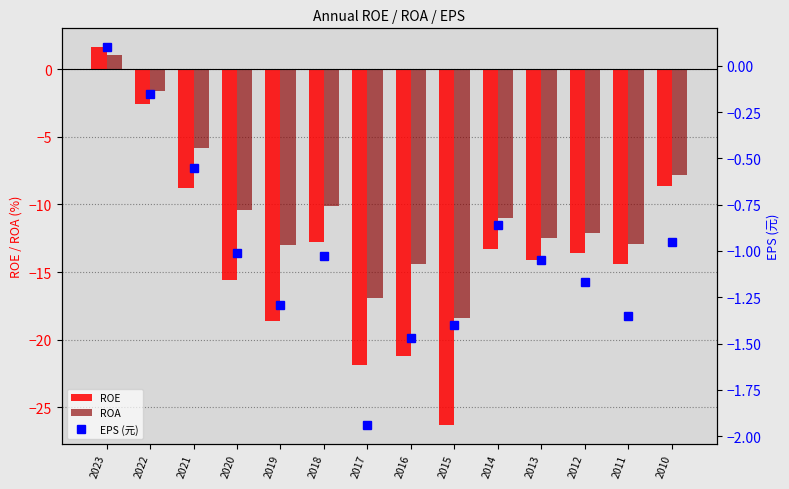

Rank the series at 2019 from lowest to highest value.

ROE, ROA, EPS (元)